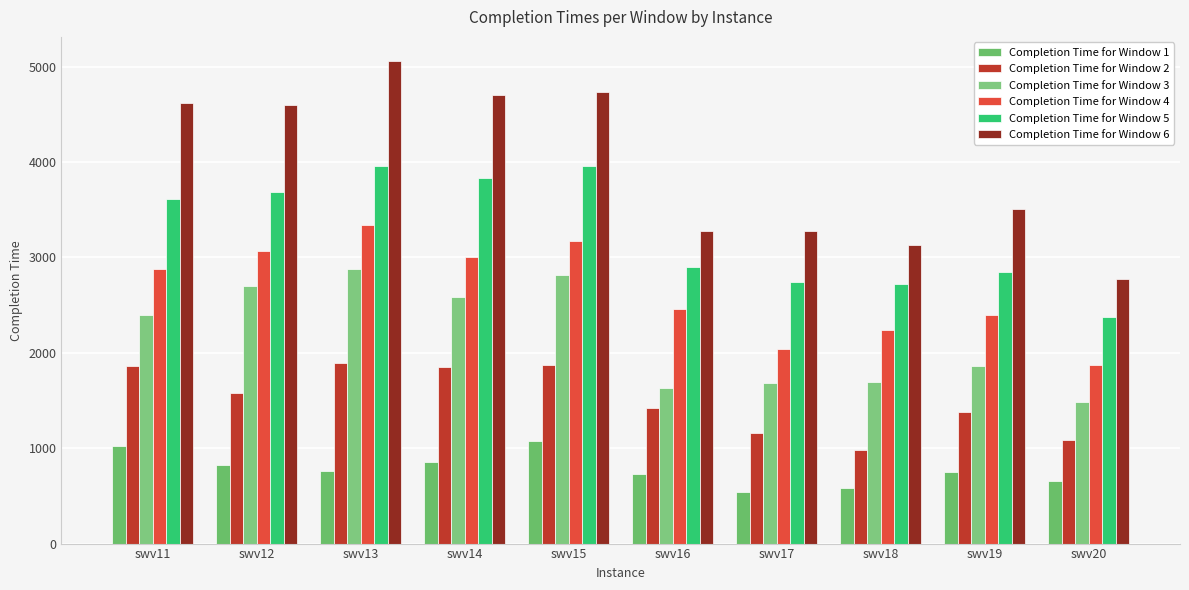

What is the smallest value displayed?

538